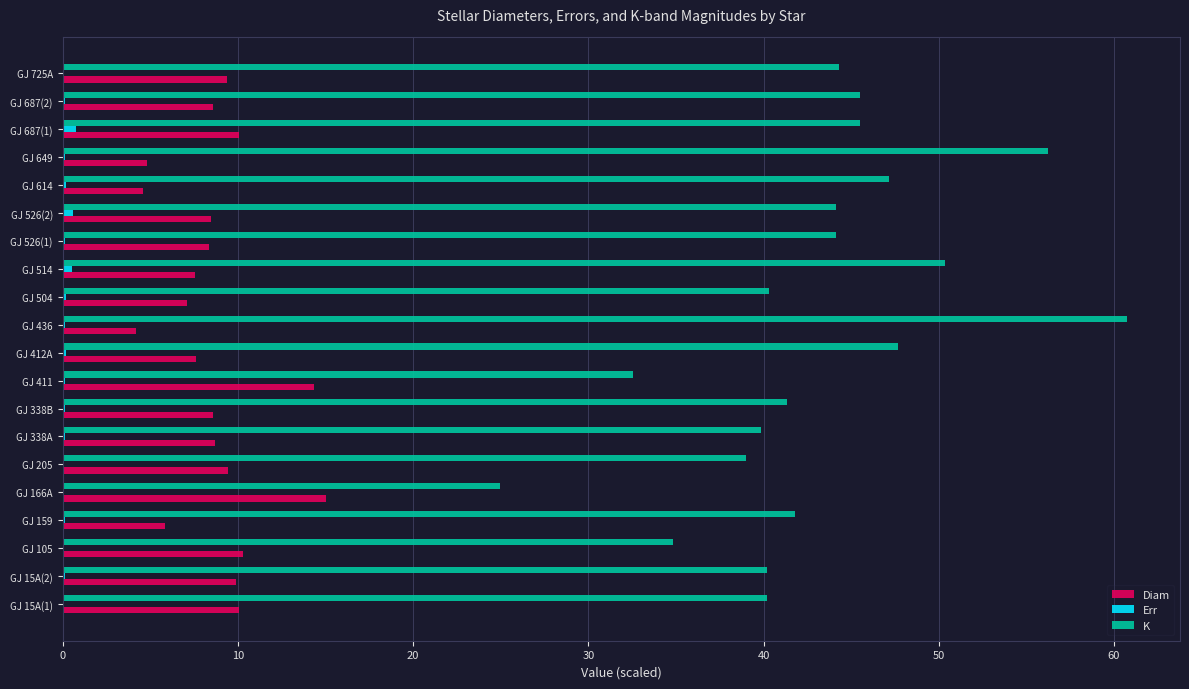

The Err series shows 0.2 at GJ 614. True or false?

True